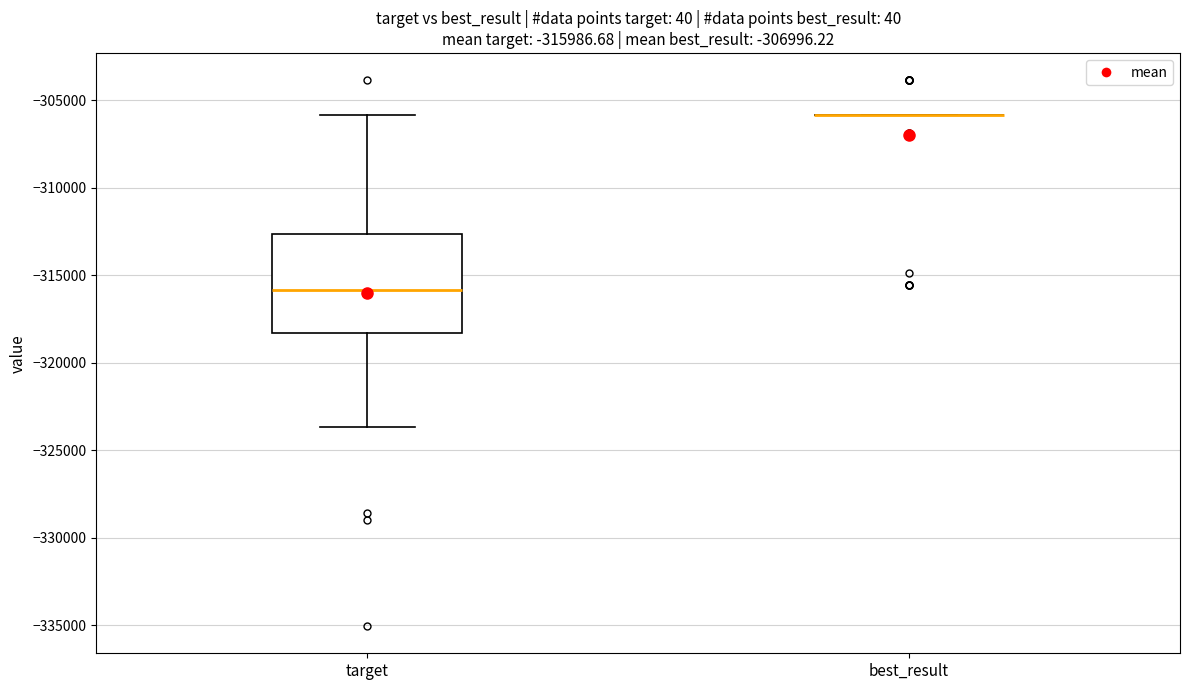

Comparing the boxes themselves (not the whiskers), which one is the tallest?

target